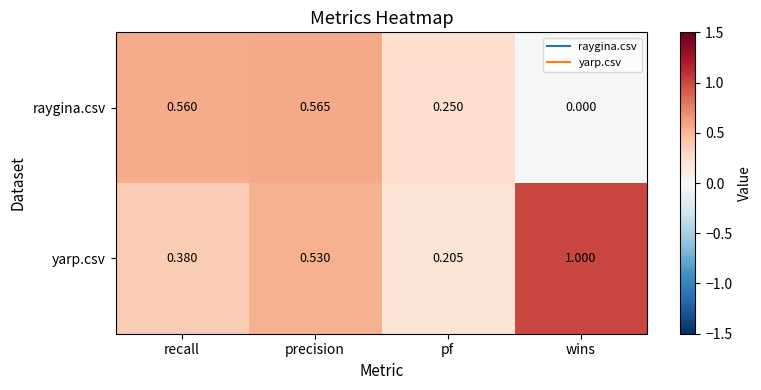

Where is raygina.csv nearest to the value 0?

wins